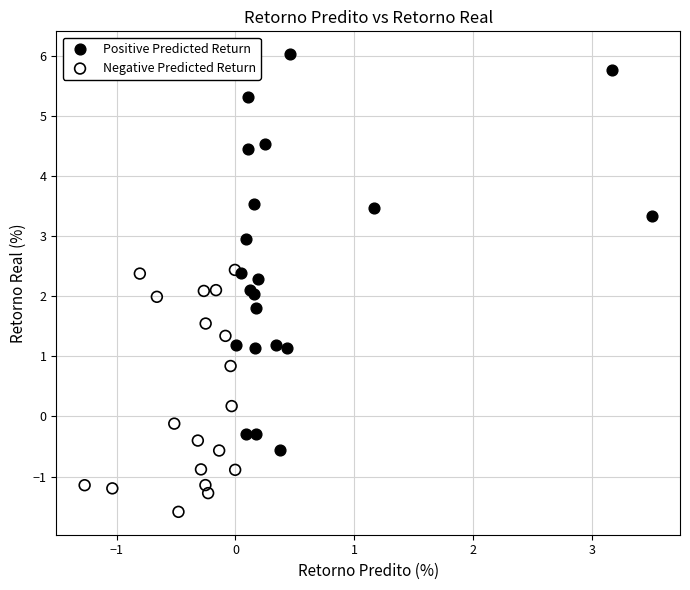

Which series reaches the maximum Y coordinate?

Positive Predicted Return